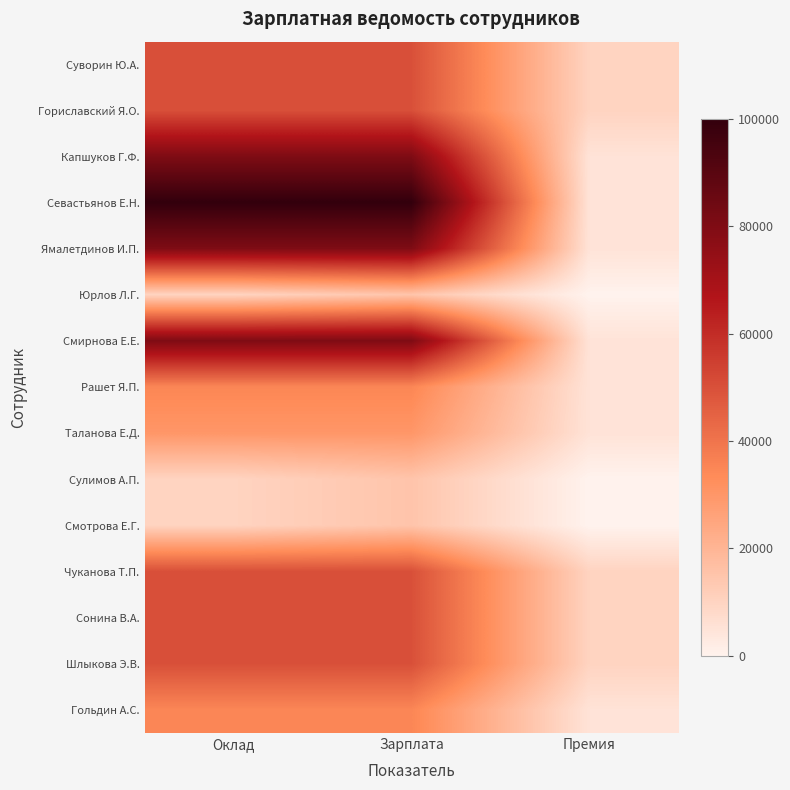

Which series has the widest spread of values?

Севастьянов Е.Н.